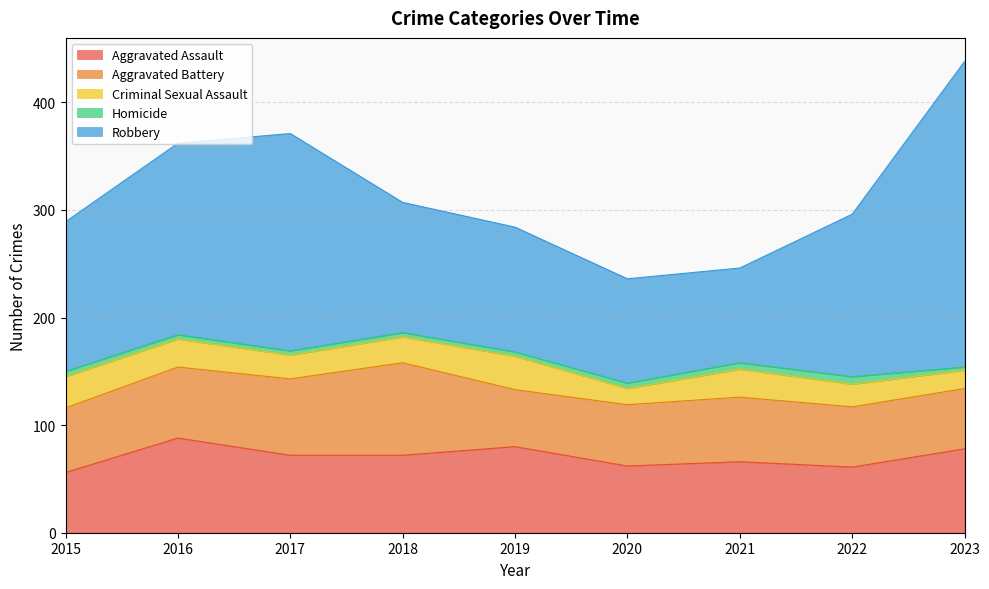

Where does the Criminal Sexual Assault series first go above 24?

2015